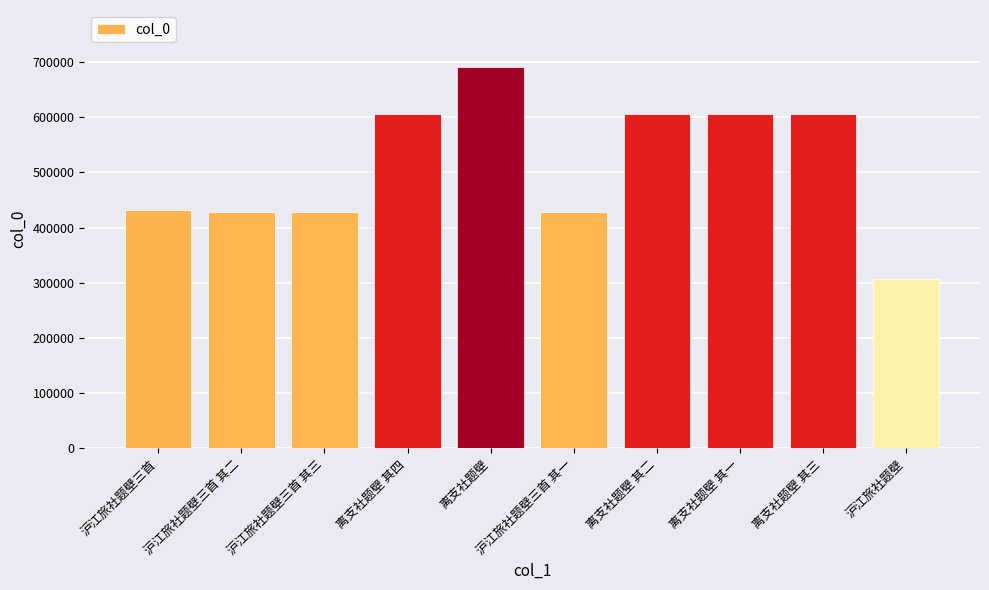

What is the sum of all values?

5139286